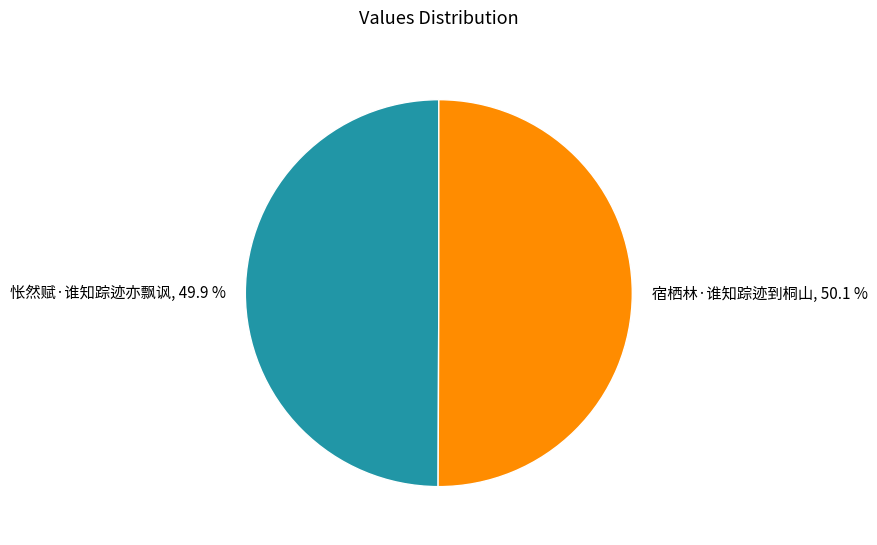

Count the number of slices in the pie.

2